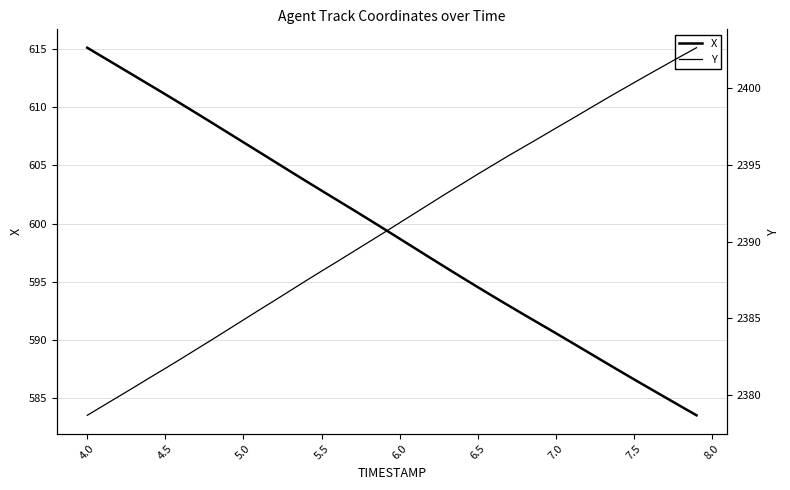

Which series has the largest range (max minus min)?

X